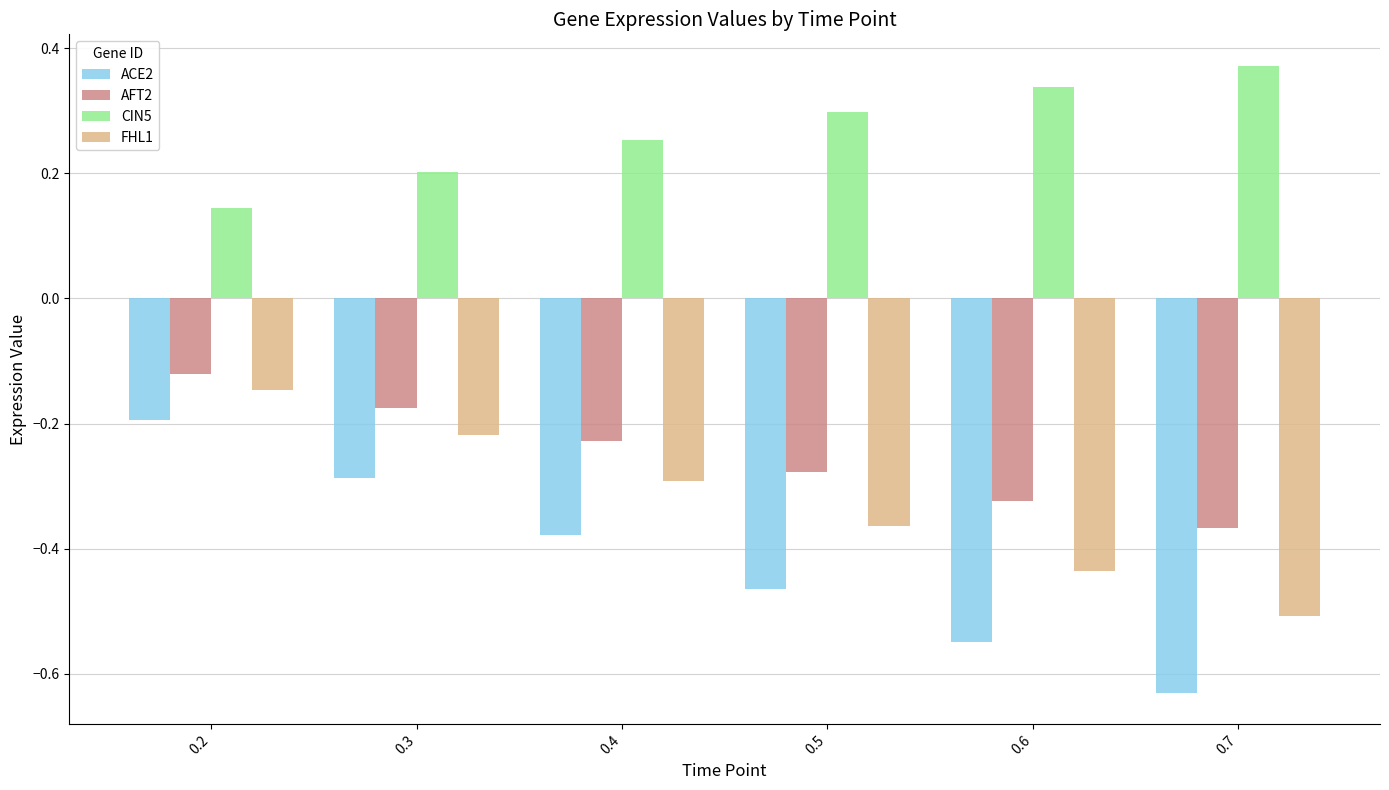

Is it true that ACE2 equals -0.1 at 0.4?

False